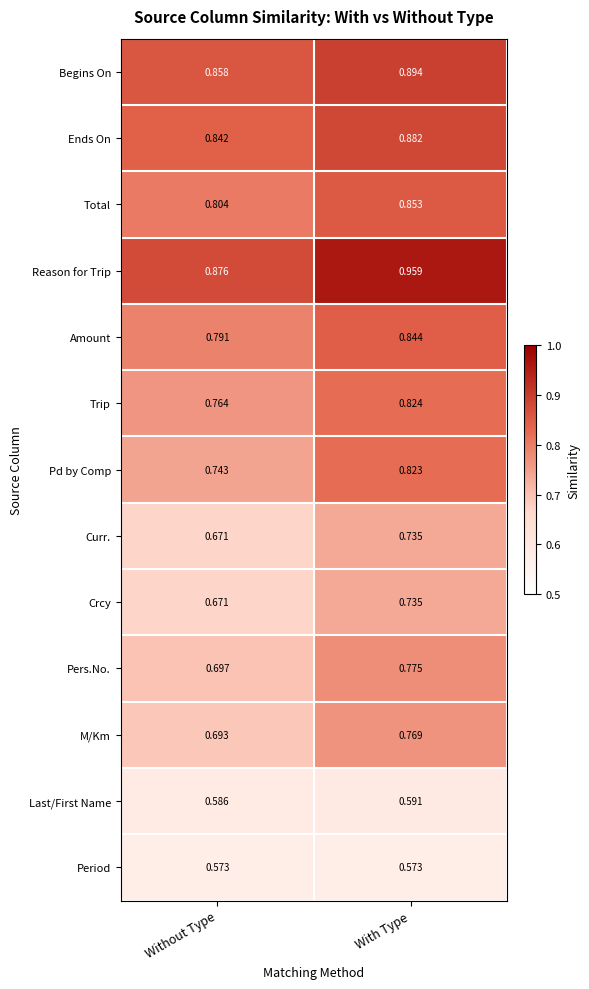

Where is Amount nearest to the value 0?

Without Type